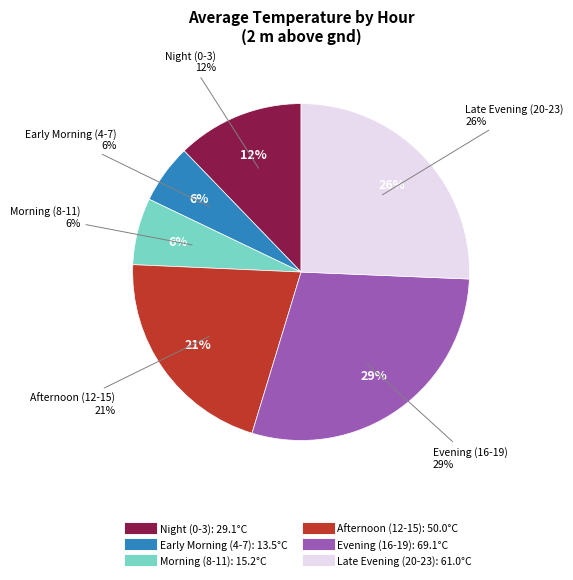

Does 0 represent more than half of the total?

No